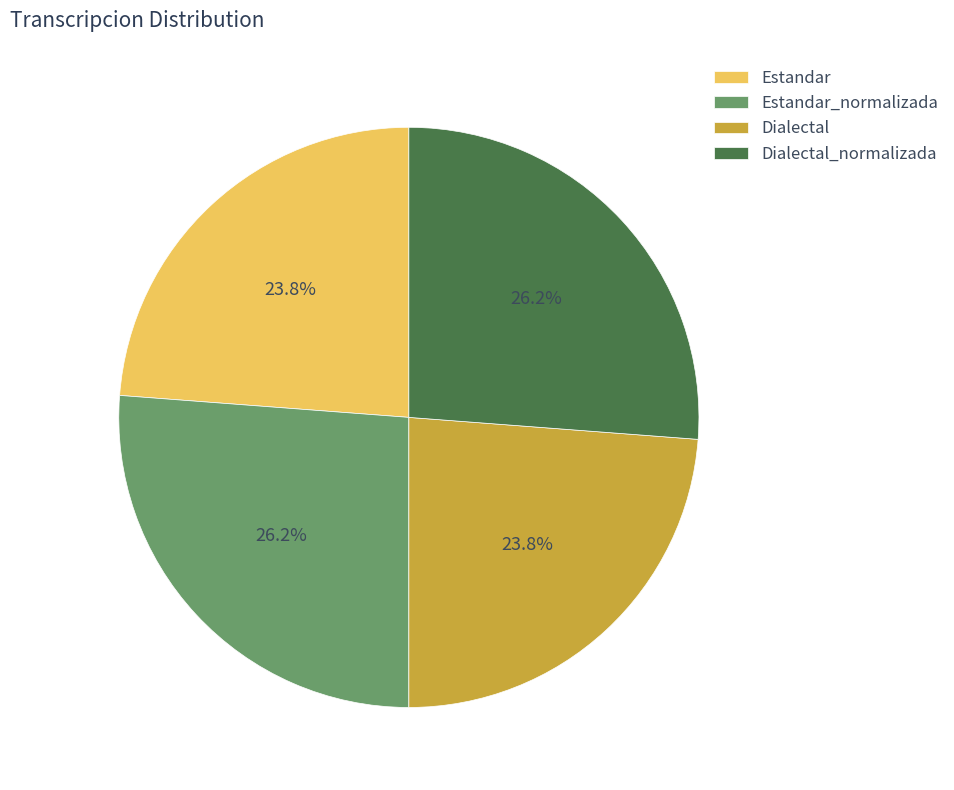

What percentage do Dialectal_normalizada and Dialectal together represent?

50.0%